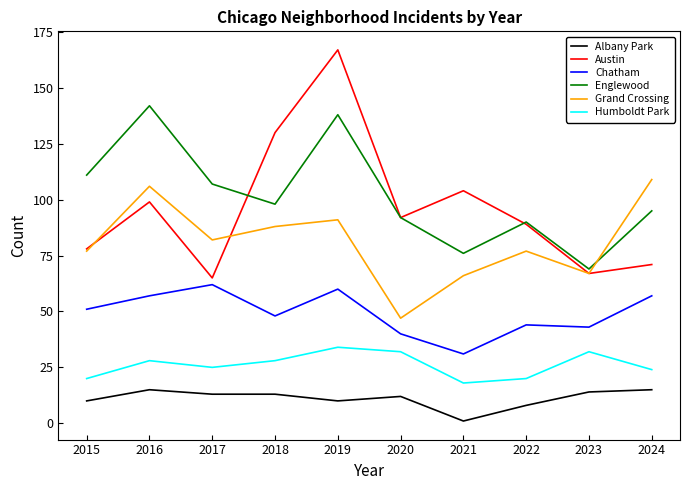

What is the difference between the highest and lowest values at 2023?

55